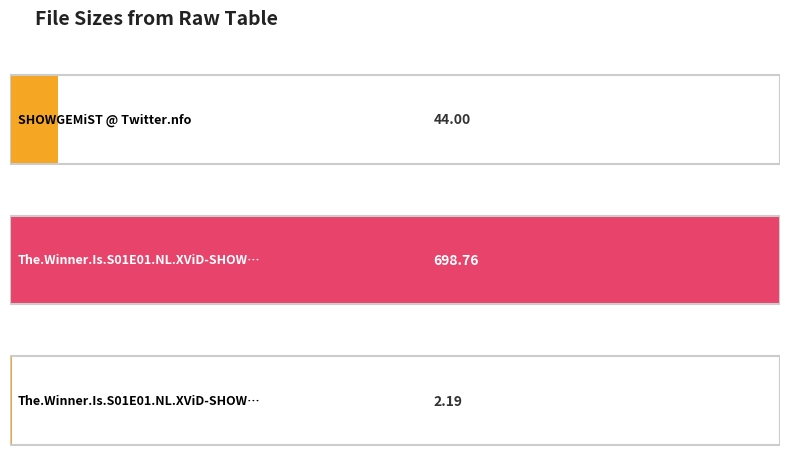

At which label does the data first exceed 44?

The.Winner.Is.S01E01.NL.XViD-SHOWGEMiST (M)